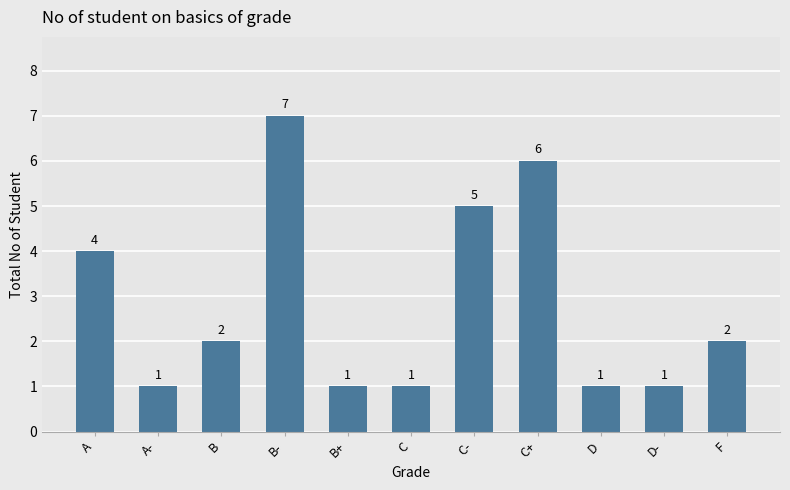

How many bars are there in total?

11